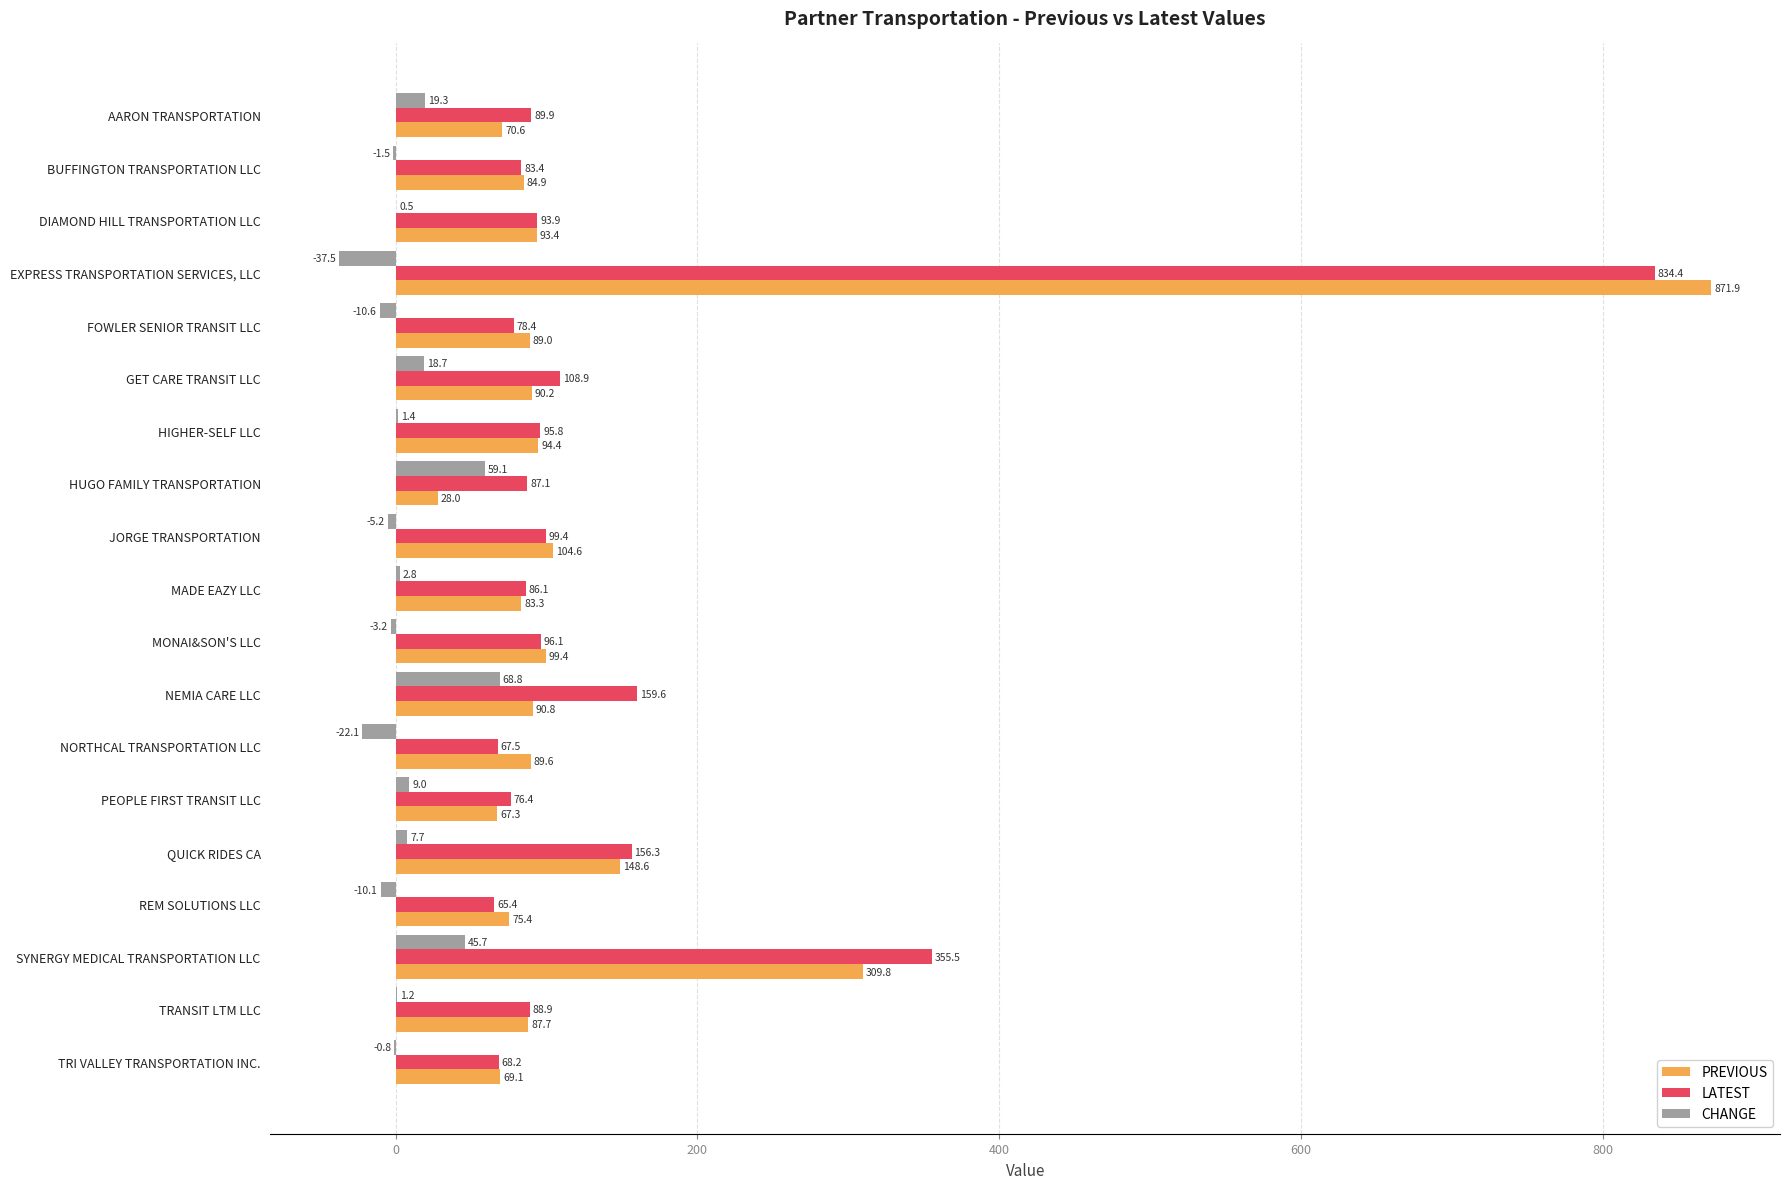

Read the CHANGE value at BUFFINGTON TRANSPORTATION LLC.

-1.5